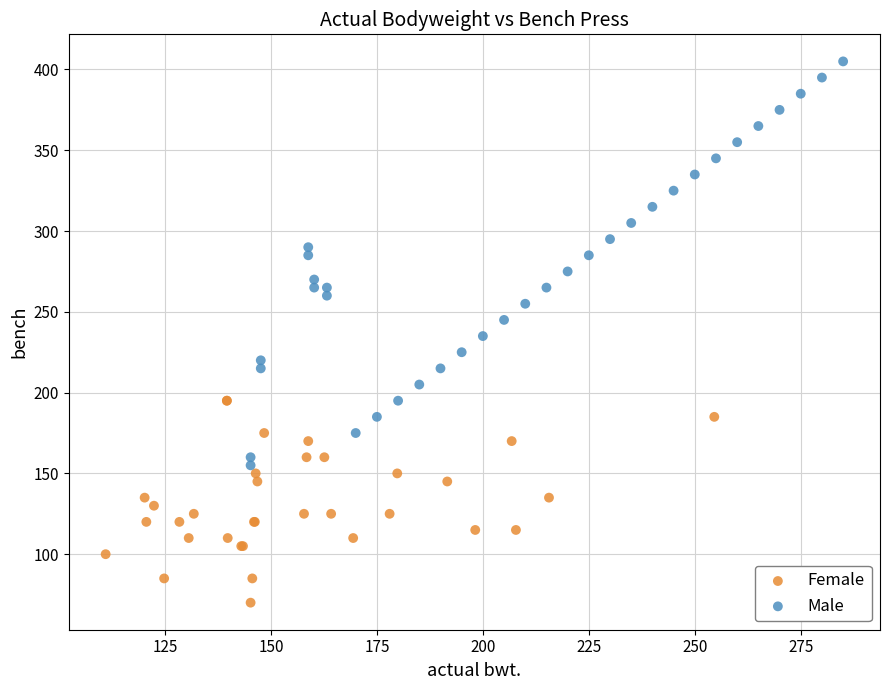

Which series contains the highest Y value?

Male